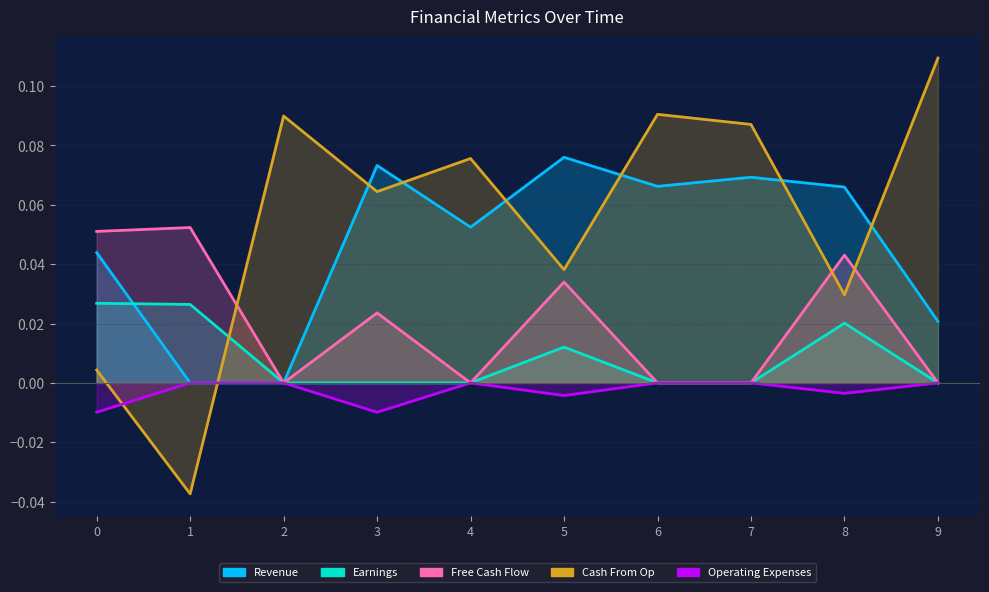

At how many categories does at least one series exceed 0?

10